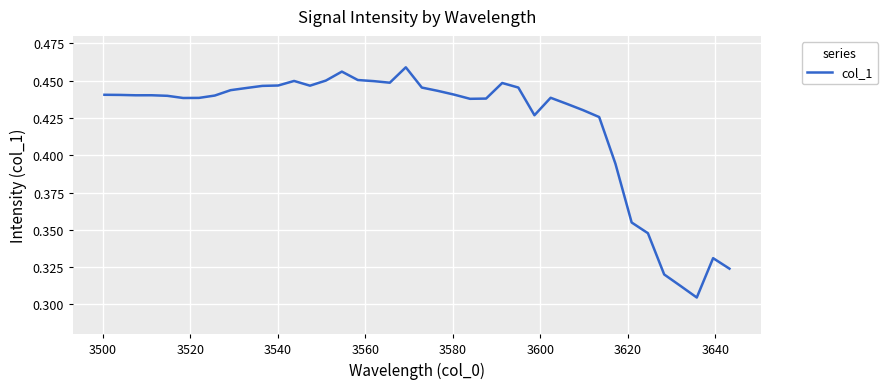

Does the chart have visible grid lines?

Yes